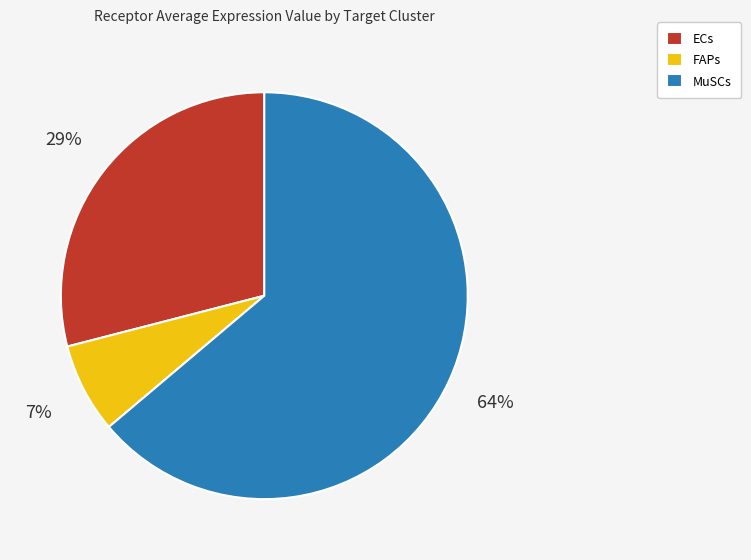

How many slices are in this pie chart?

3